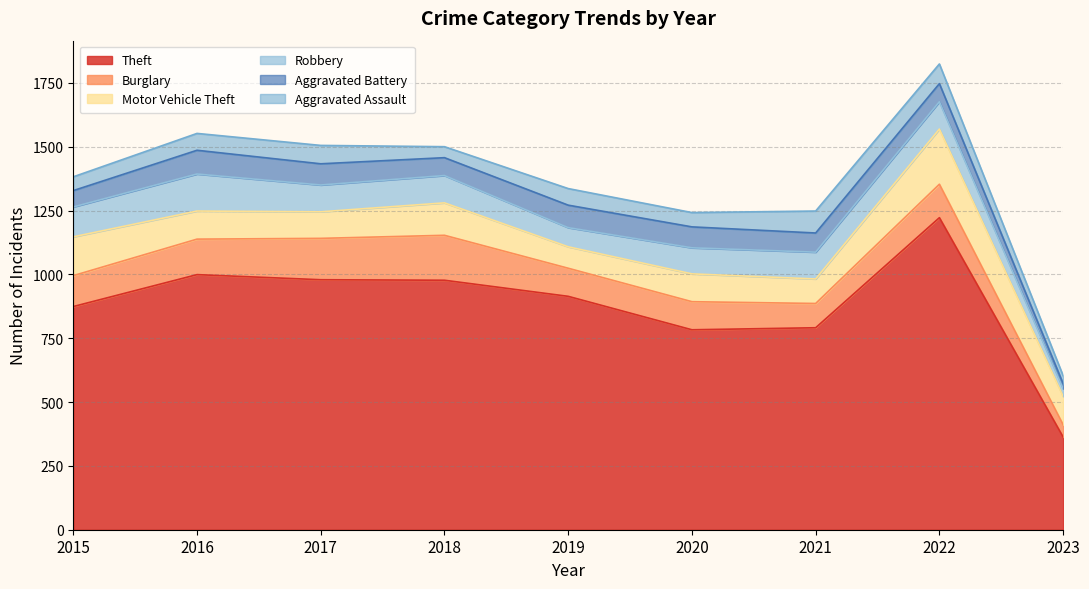

What is the minimum value for Robbery?

30